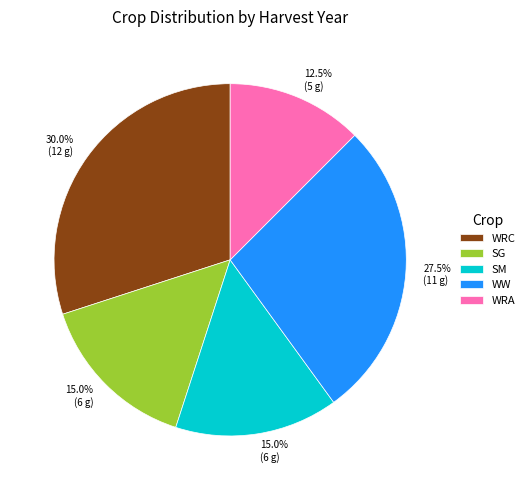

Is SG the majority of the pie?

No